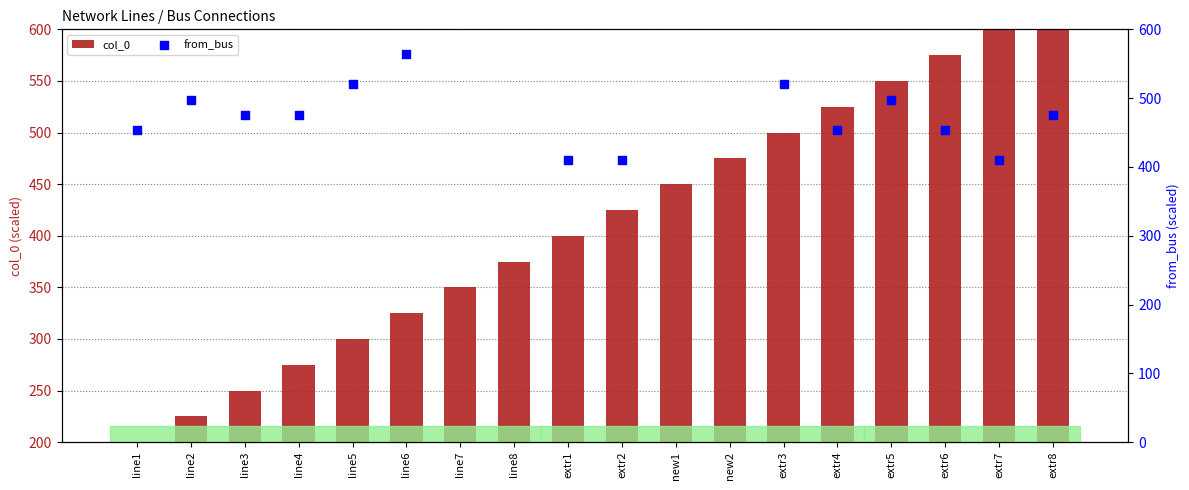

At which category is the sum across all series the highest?

new2